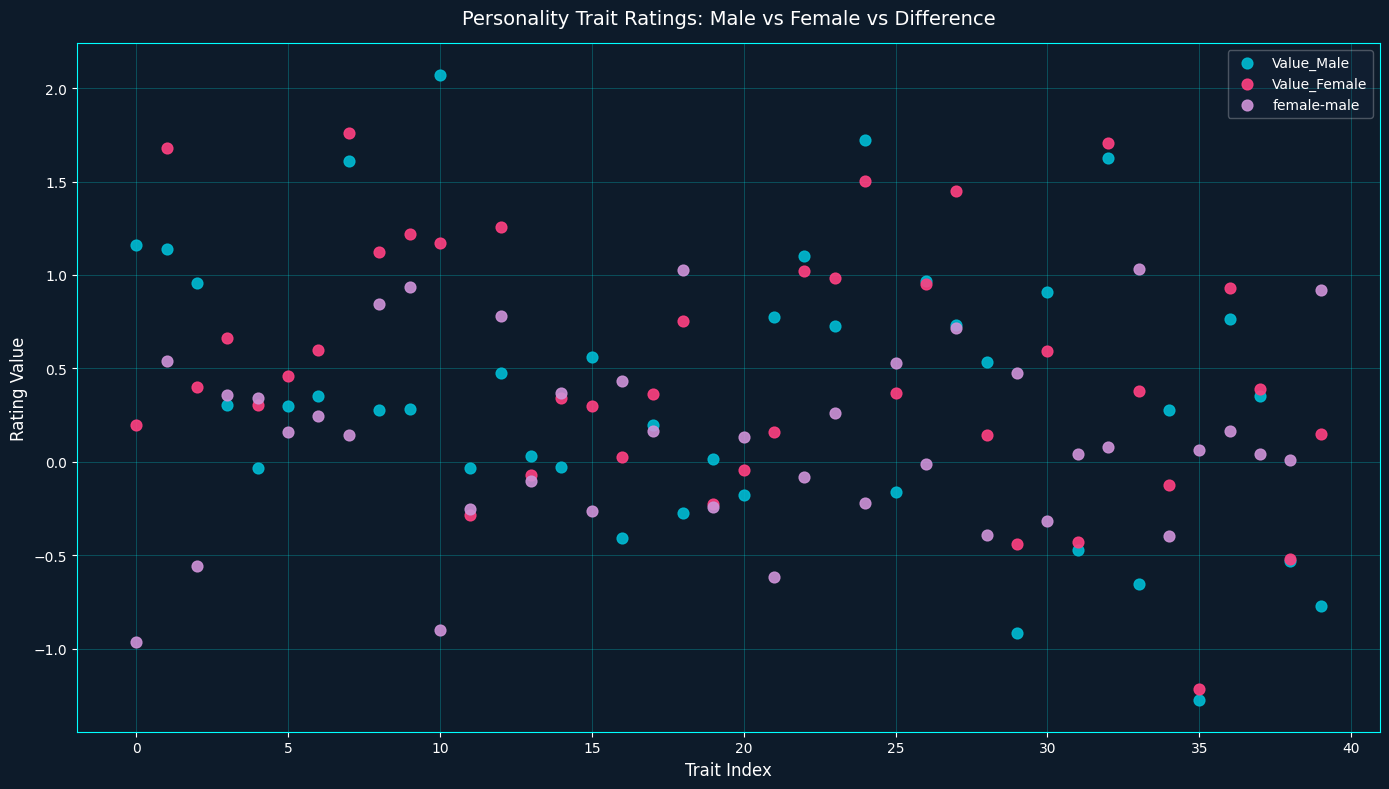

Which series reaches the minimum Y coordinate?

Value_Male